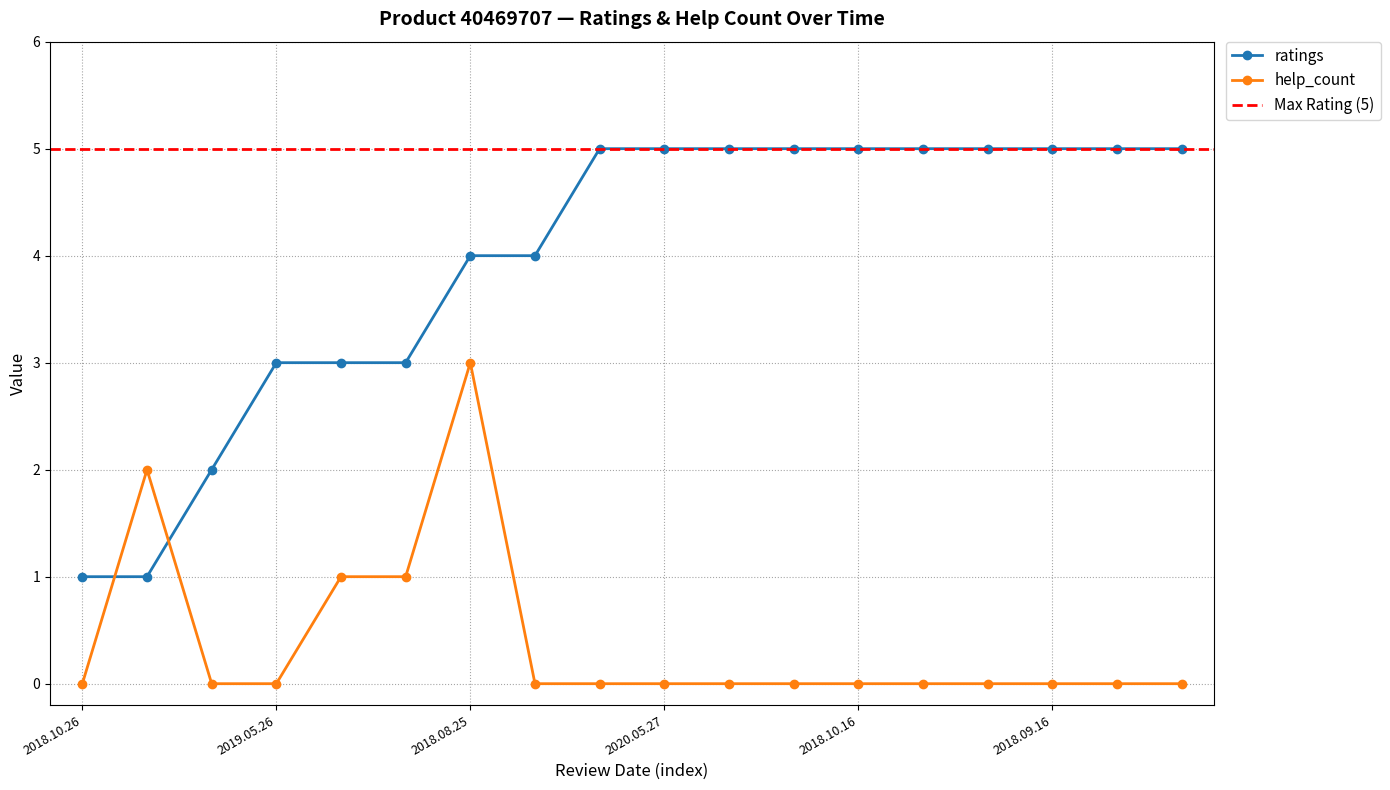

Which series has the largest range (max minus min)?

ratings